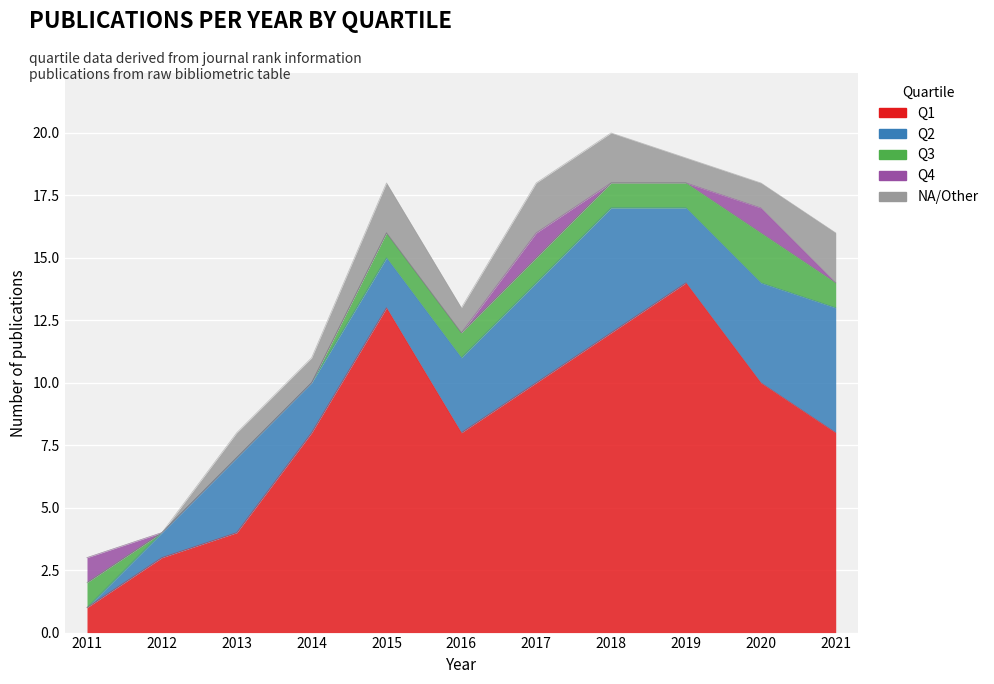

Where is the first local maximum for NA/Other?

2015